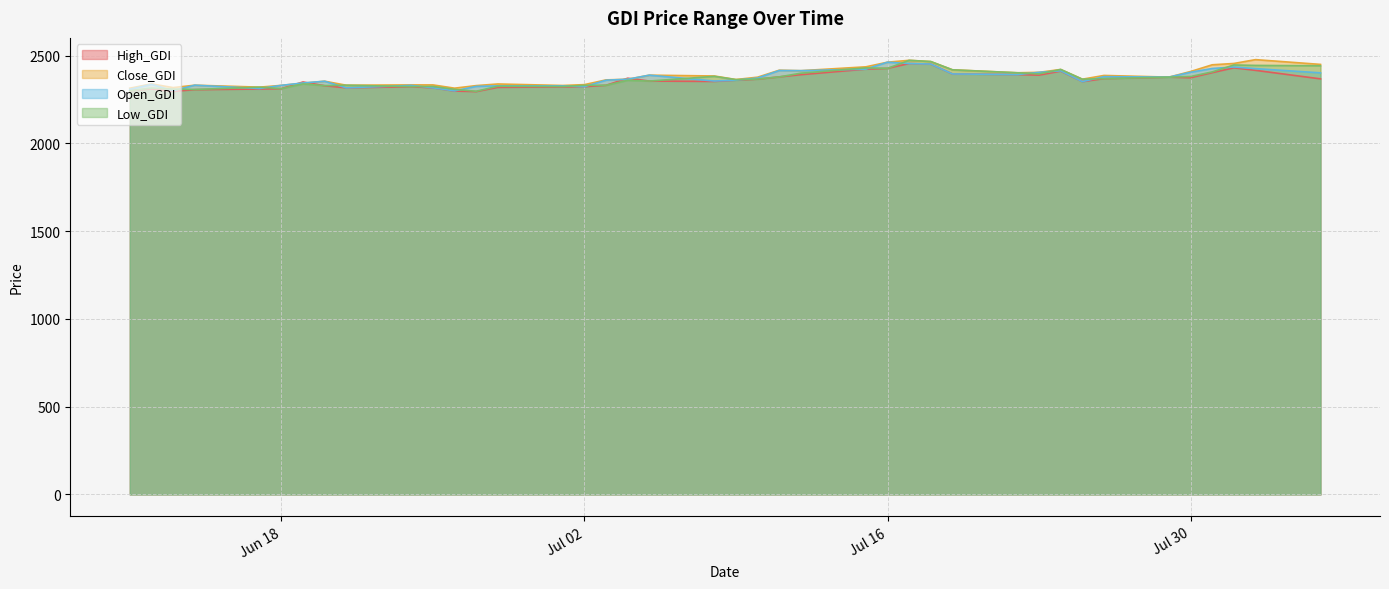

True or false: Open_GDI has a value of 4085.5 at 2024-06-28.

False